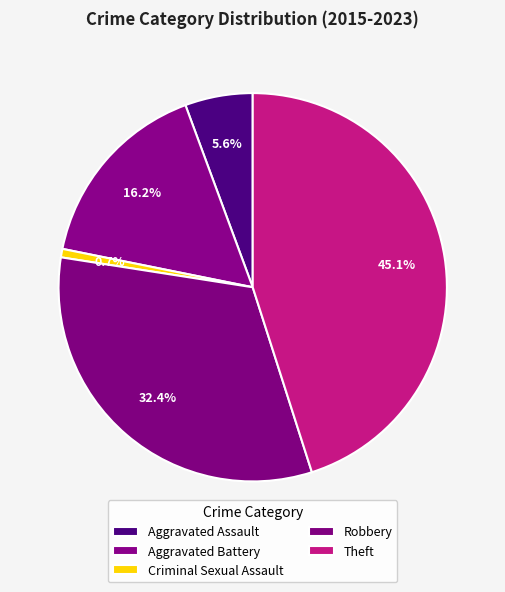

What percentage do Aggravated Assault and Robbery together represent?

38.0%